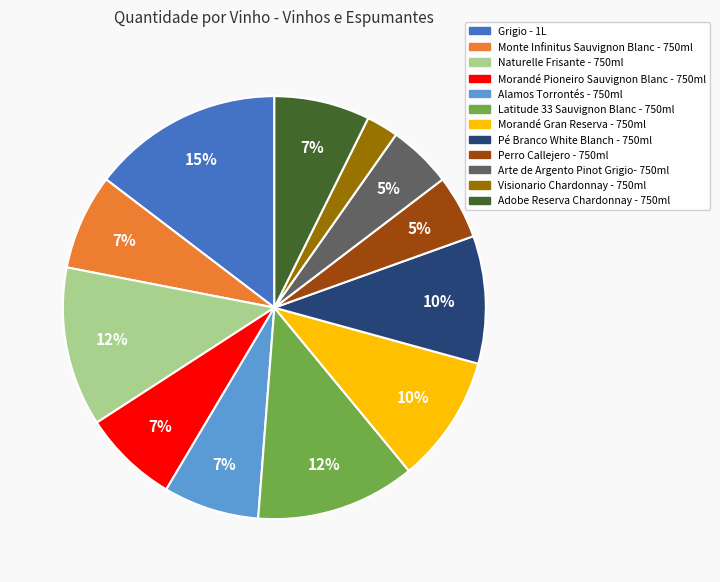

Does Grigio - 1L represent more than half of the total?

No